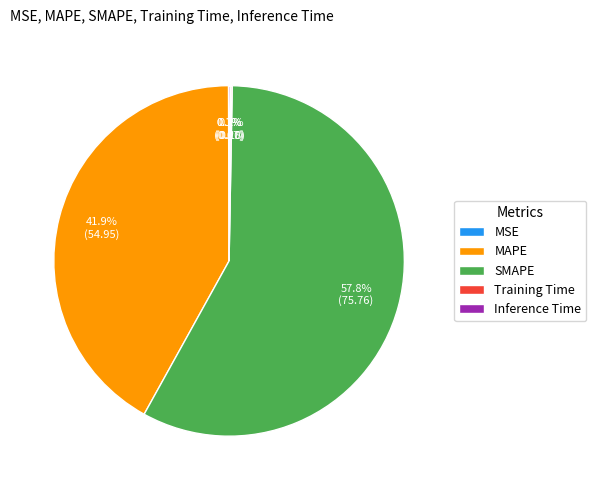

To the nearest percent, what percentage of the pie is MAPE?

42%